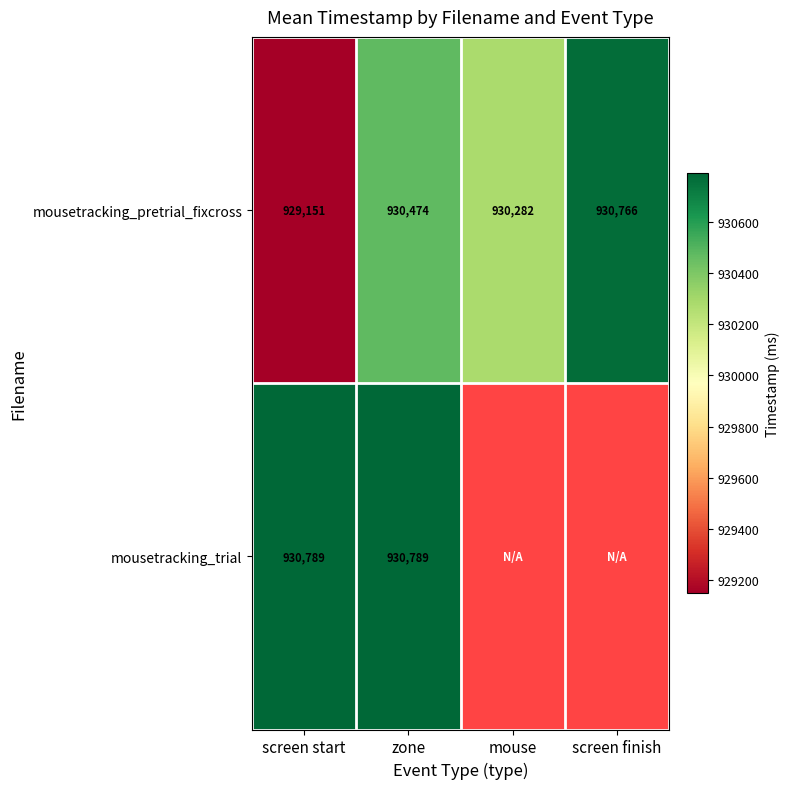

At which category is the sum across all series the highest?

zone